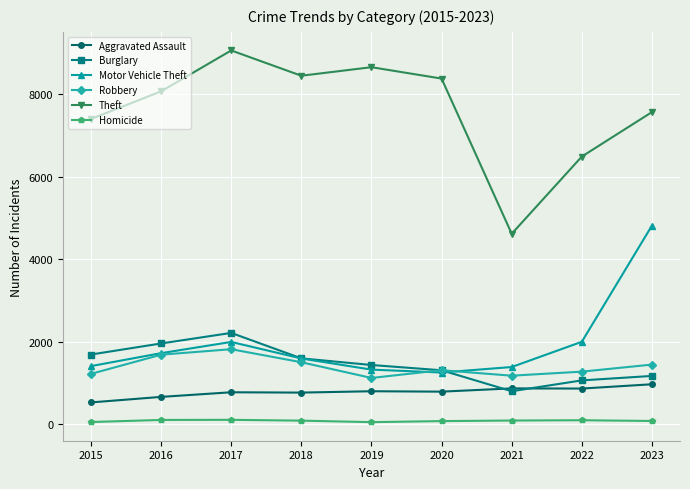

What is the spread (max minus min) of values at 2023?

7488